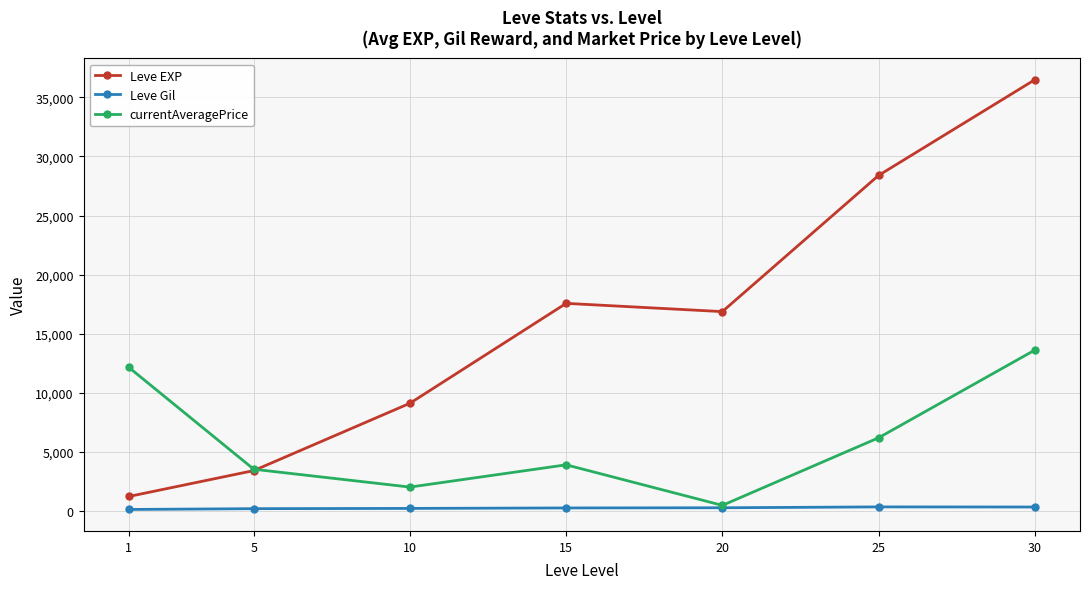

List the series in order of their overall mean, highest first.

Leve EXP, currentAveragePrice, Leve Gil